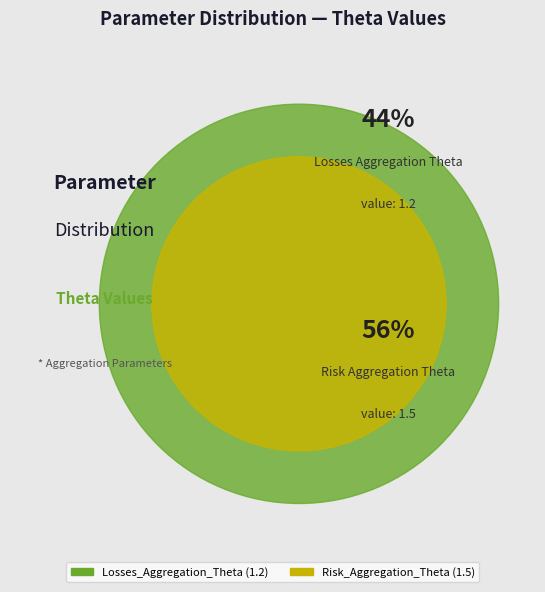

What is the smallest slice in the pie chart?

Losses_Aggregation_Theta